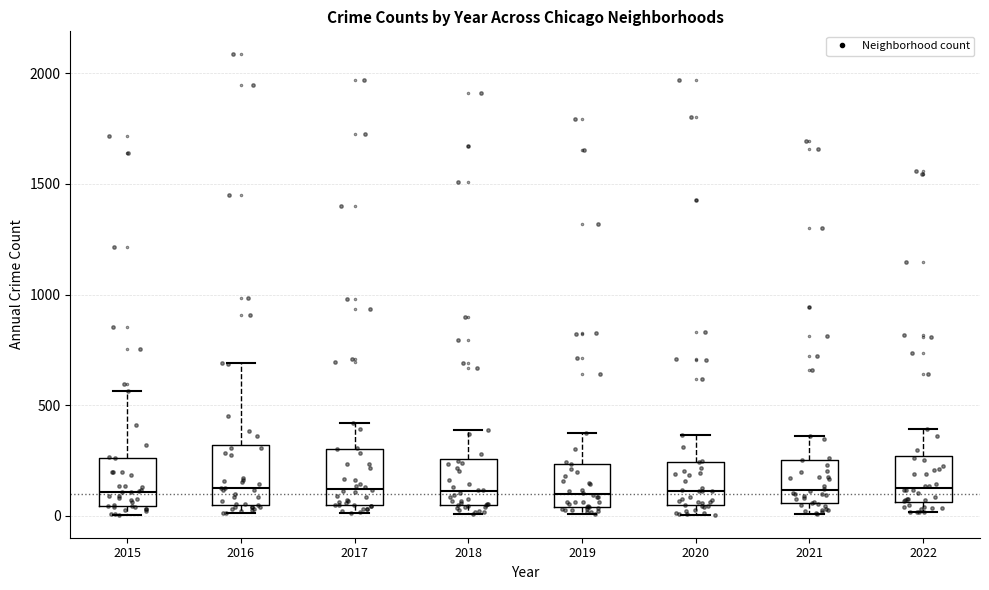

Where does the upper whisker of the box at x = 2021 end on the y-axis? The values are not printed on the chart, so give them approximately, as read against the axis.

350